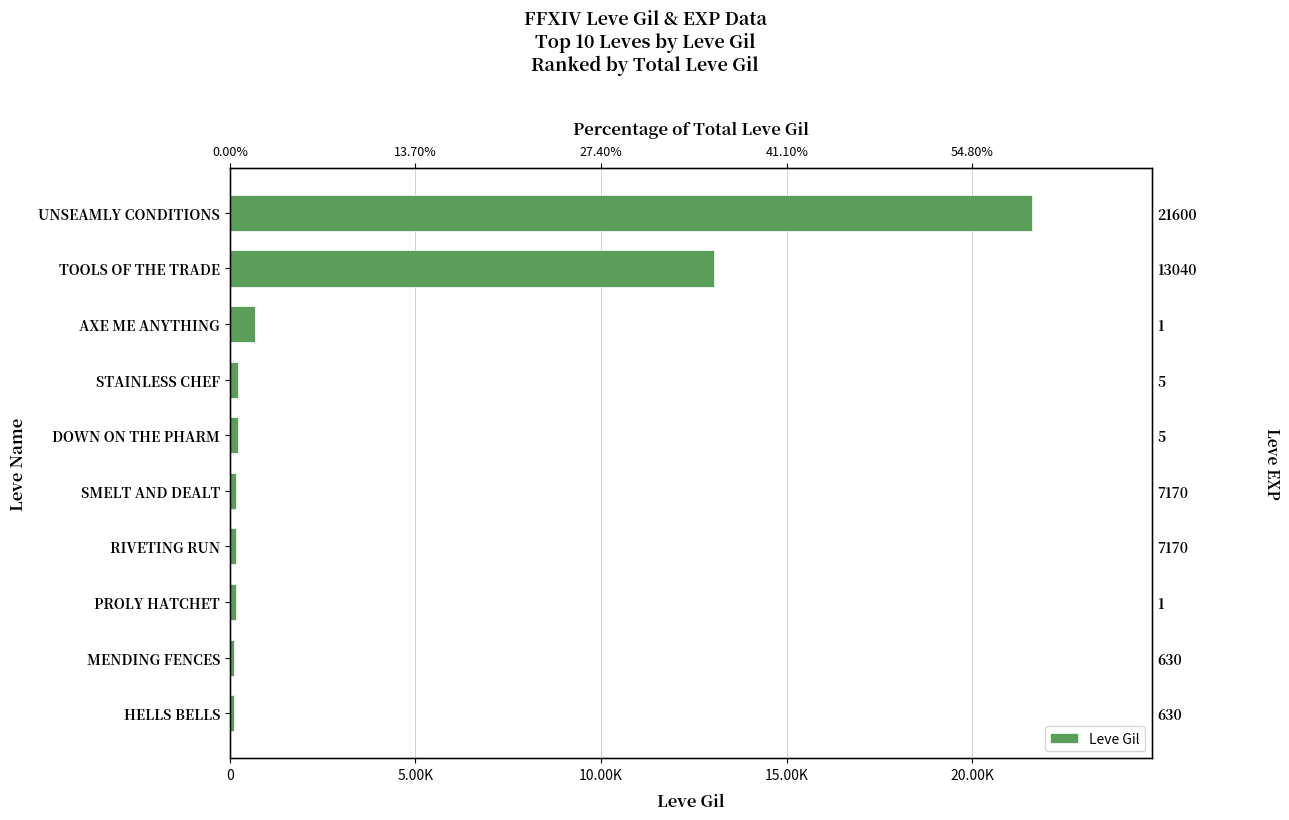

What is the difference between the second highest and minimum values?

12926